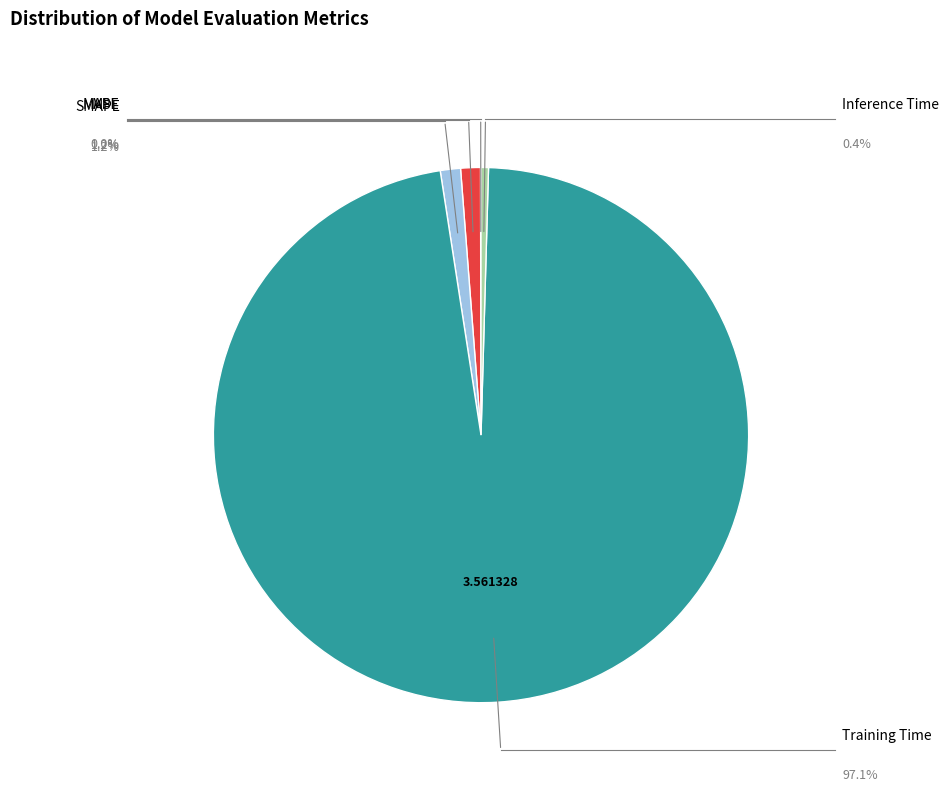

Is there any slice that represents more than half of the pie?

Yes